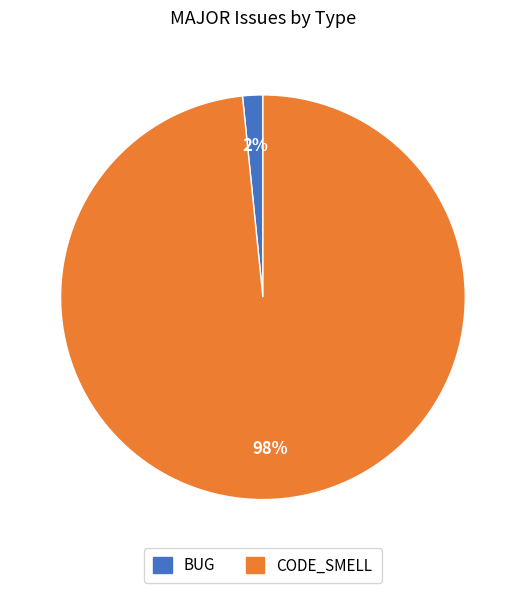

Is there any slice that represents more than half of the pie?

Yes